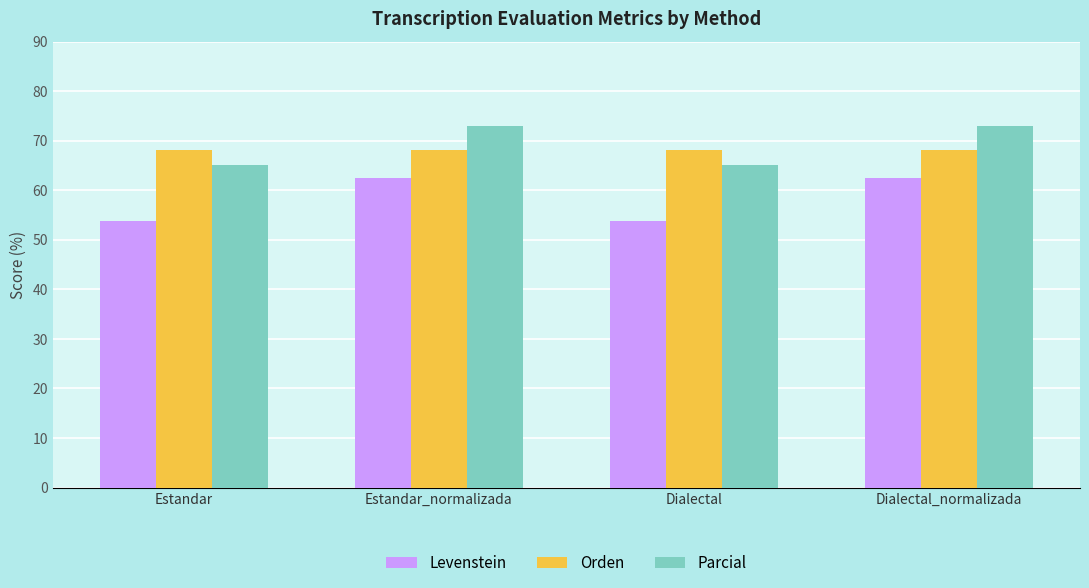

What is the lowest value of the Orden series?

68.1